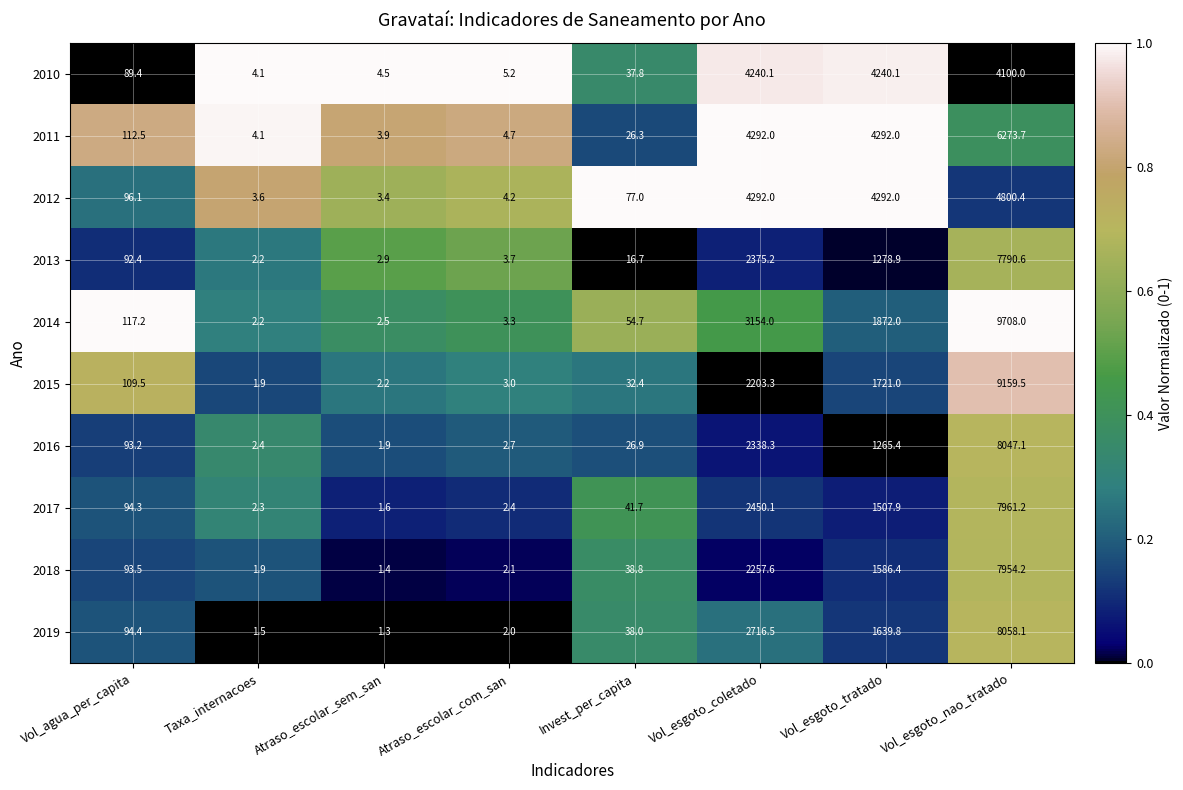

What is the lowest value of the 2017 series?

1.6